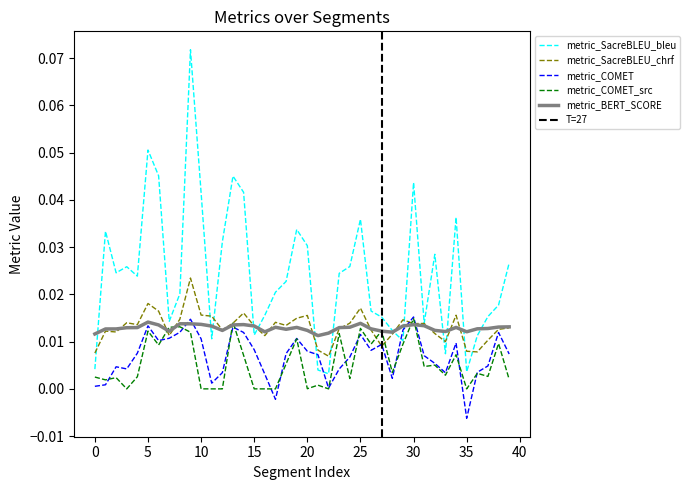

How many intersections are there between metric_BERT_SCORE and metric_COMET?

4